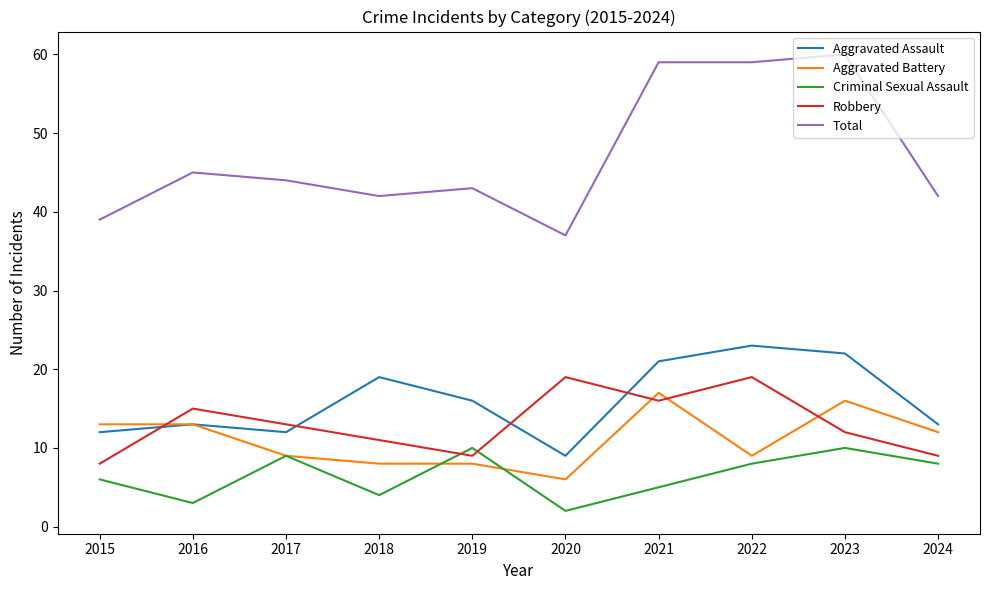

Reading left to right, transcribe all the data shown in this chart.

Aggravated Assault: 2015=12	2016=13	2017=12	2018=19	2019=16	2020=9	2021=21	2022=23	2023=22	2024=13
Aggravated Battery: 2015=13	2016=13	2017=9	2018=8	2019=8	2020=6	2021=17	2022=9	2023=16	2024=12
Criminal Sexual Assault: 2015=6	2016=3	2017=9	2018=4	2019=10	2020=2	2021=5	2022=8	2023=10	2024=8
Robbery: 2015=8	2016=15	2017=13	2018=11	2019=9	2020=19	2021=16	2022=19	2023=12	2024=9
Total: 2015=39	2016=45	2017=44	2018=42	2019=43	2020=37	2021=59	2022=59	2023=60	2024=42